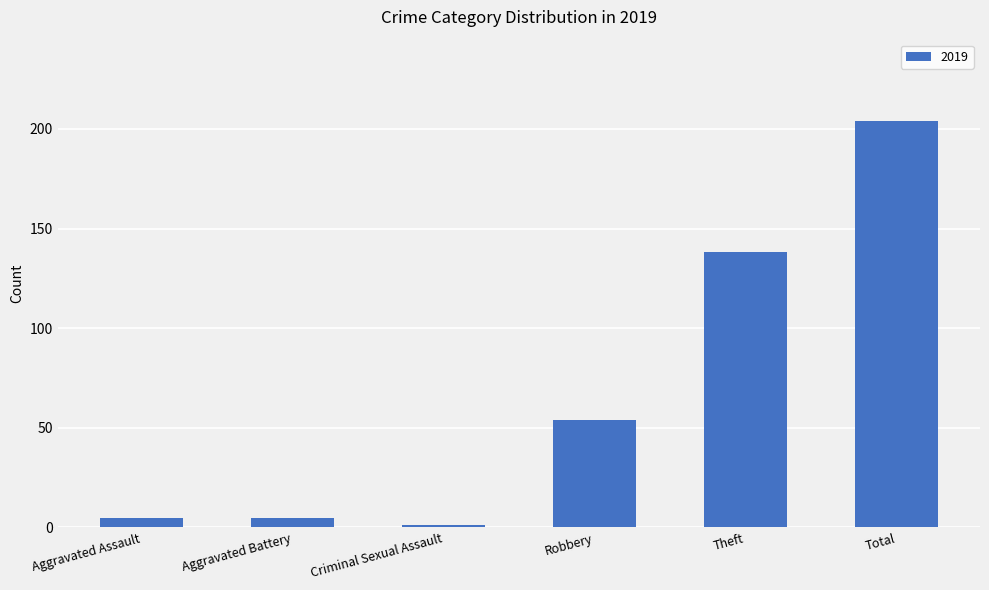

How many data points does each series have?

6